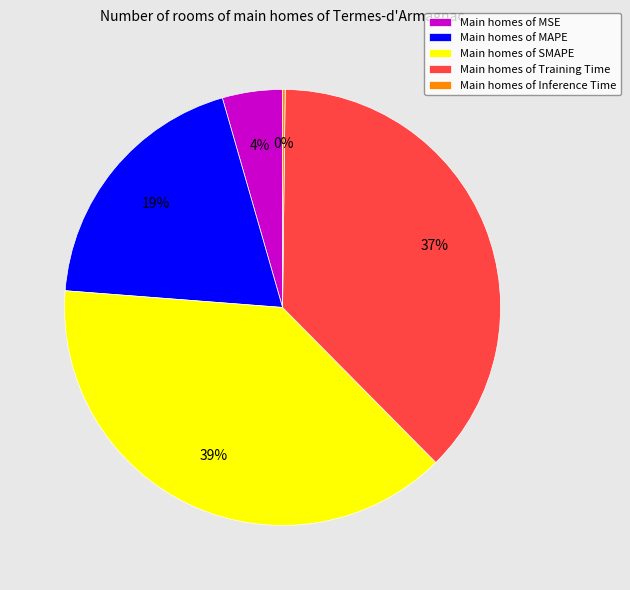

To the nearest percent, what is the average slice percentage?

20%